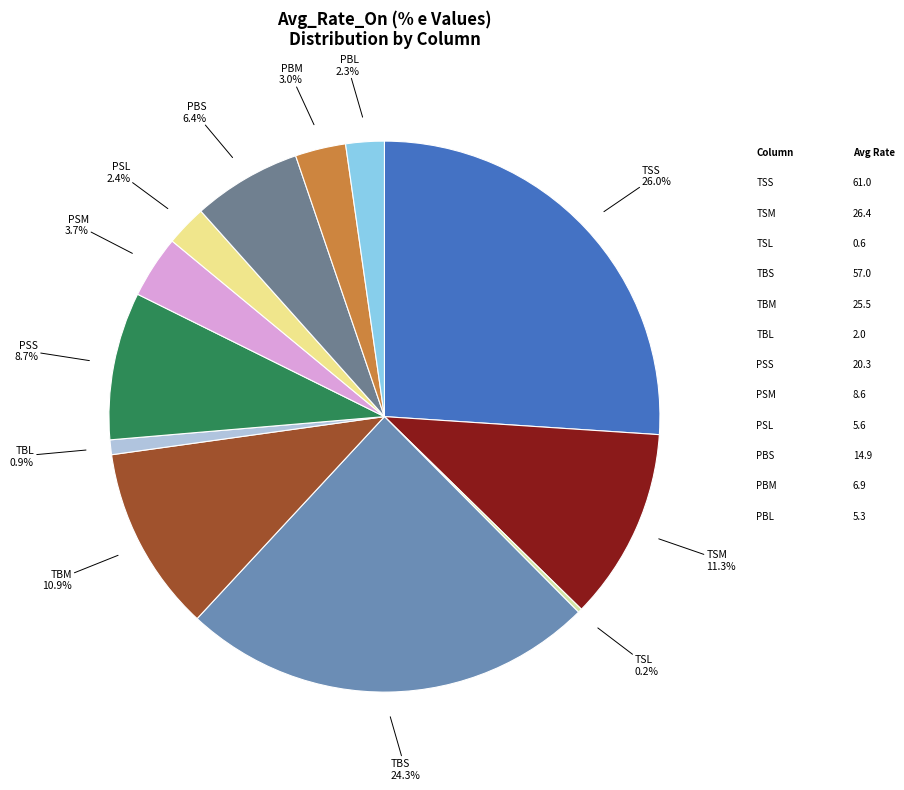

How many slices are in this pie chart?

12